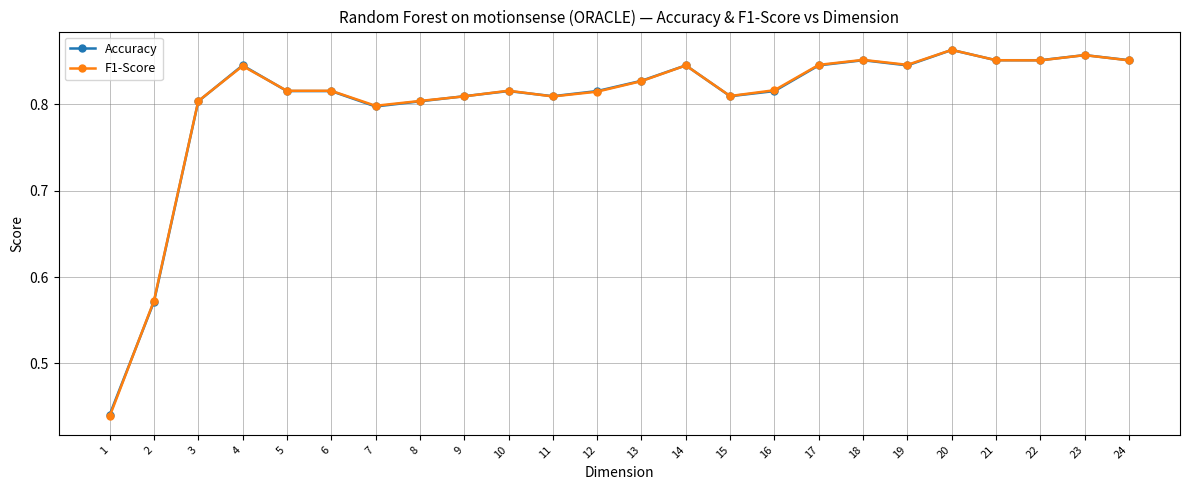

What is the sum of all Accuracy values?

19.3